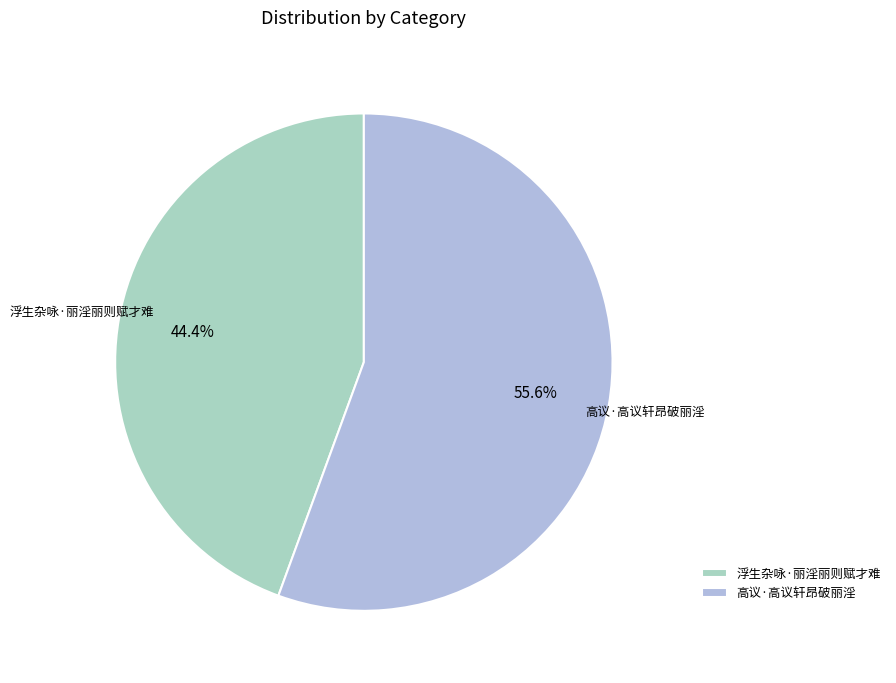

Is it true that 浮生杂咏·丽淫丽则赋才难 is 51% of the pie?

False